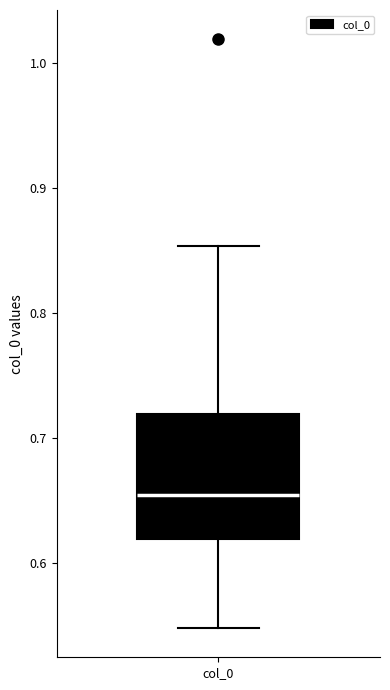

Read this box plot against the y-axis: the position of the median line, the range covered by the box, and the ends of both whiskers. The values are not printed on the chart, so give them approximately, as read against the axis.

median 0.65, box 0.62 to 0.72, whiskers 0.55 to 0.85